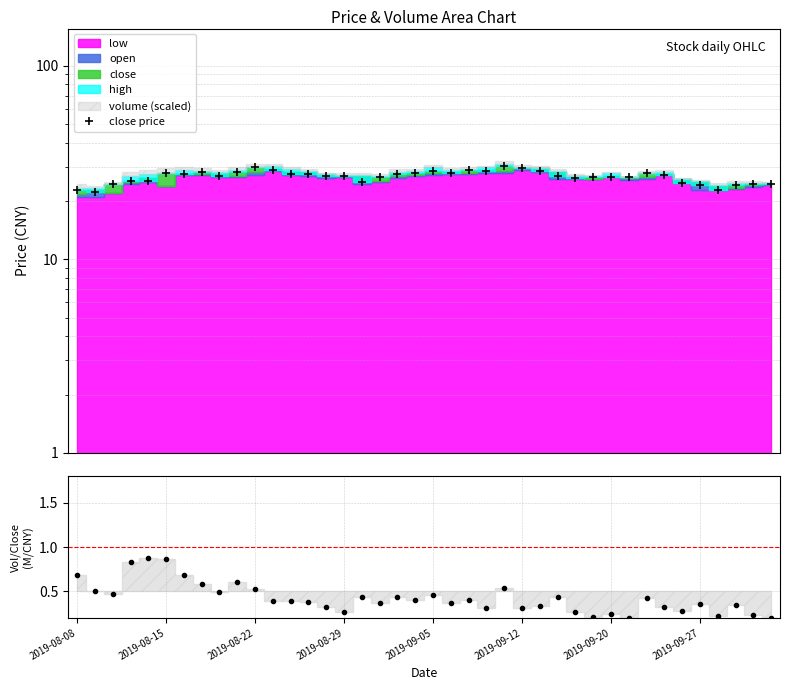

At which category is the sum across all series the highest?

24